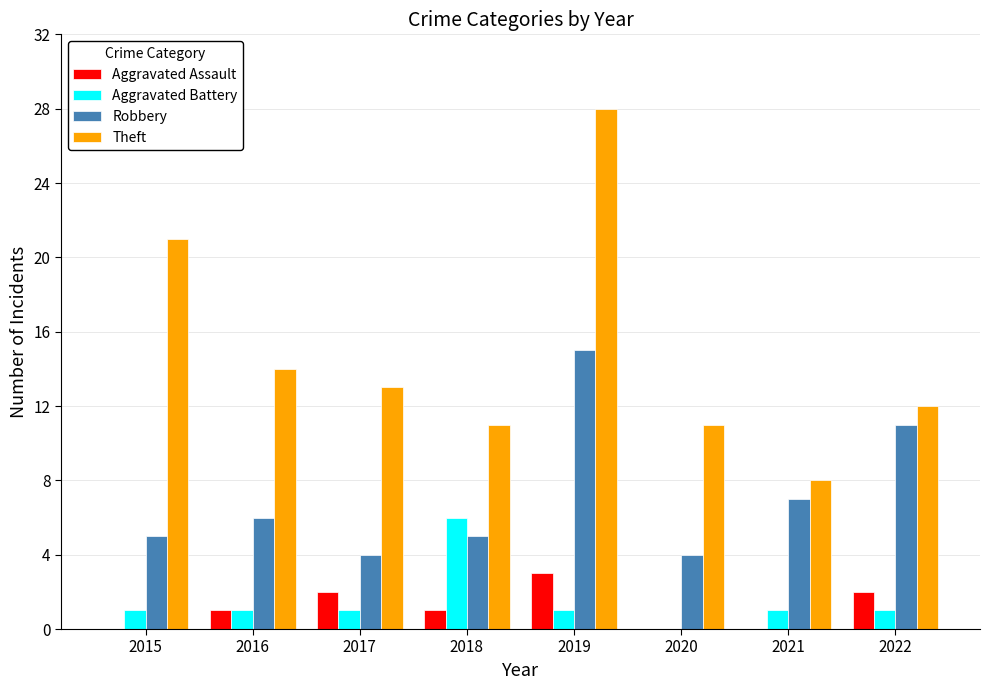

True or false: Robbery has a value of 7 at 2018.

False